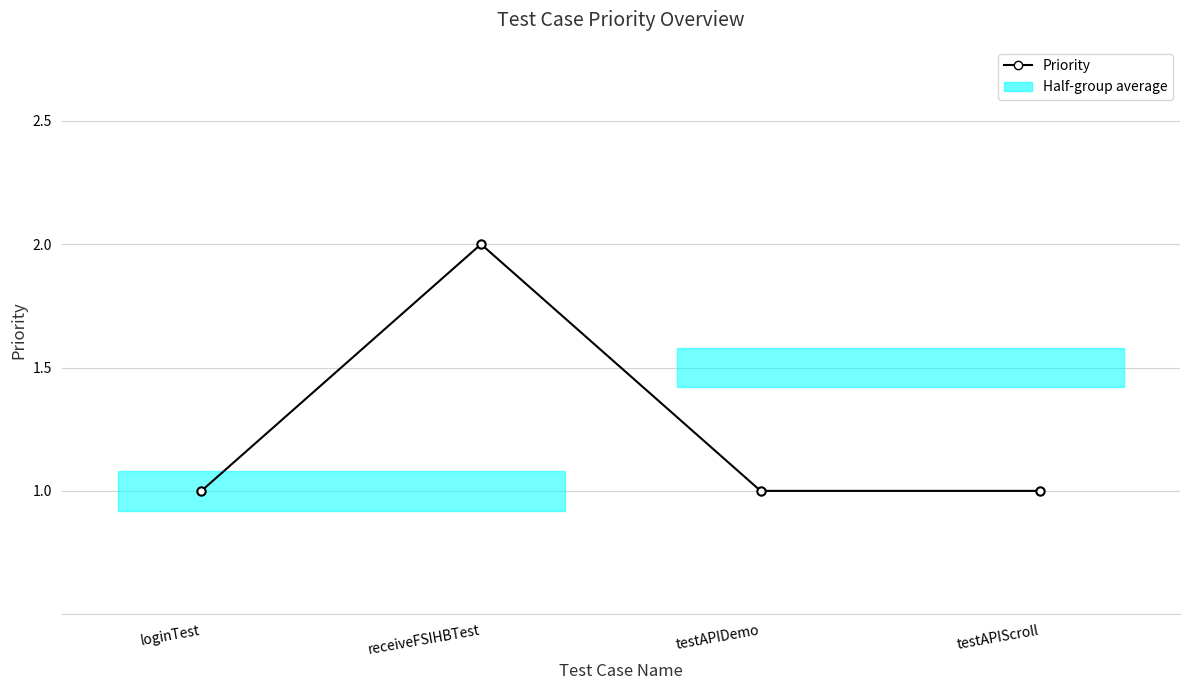

True or false: the data shows 2 at testAPIDemo.

False